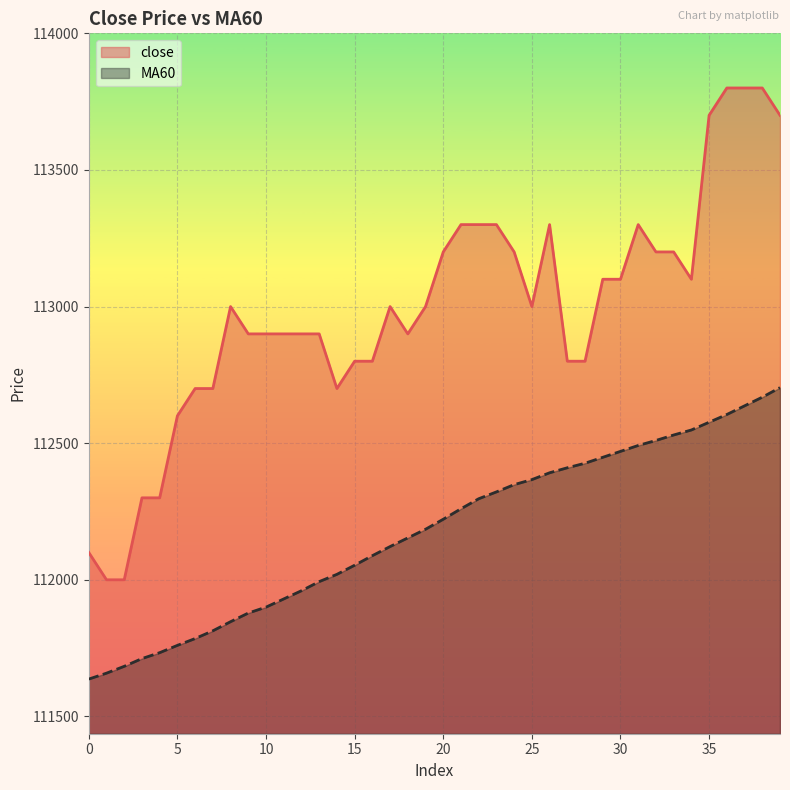

Rank the series by their average value, from lowest to highest.

MA60, close